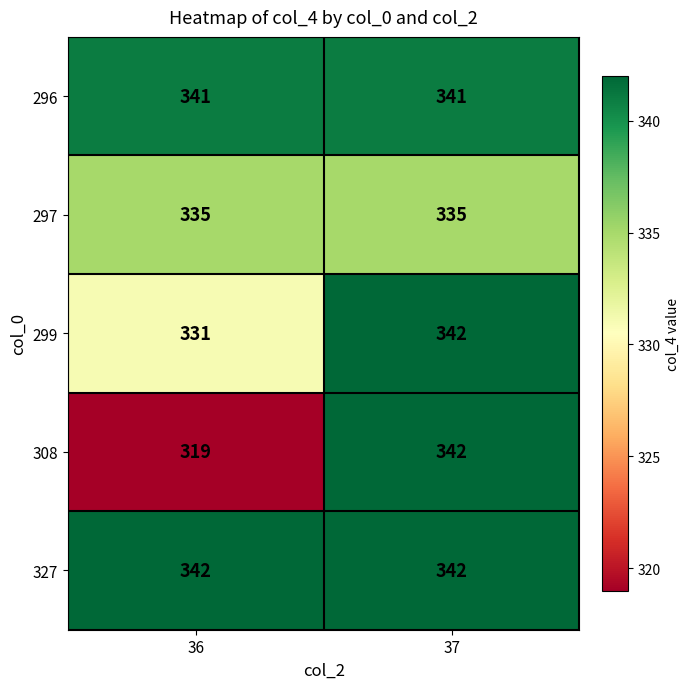

At which category is the sum across all series the highest?

37